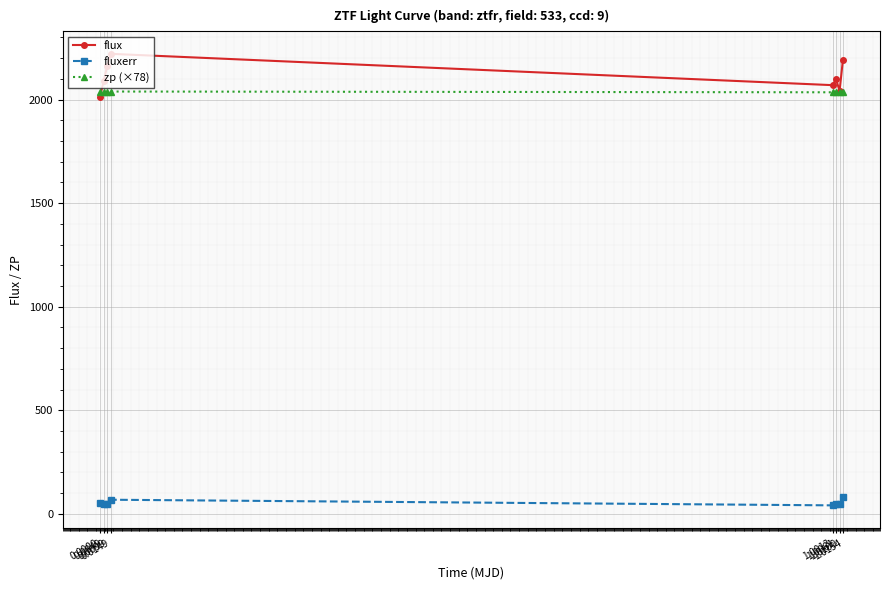

What is the greatest value displayed?

2220.6